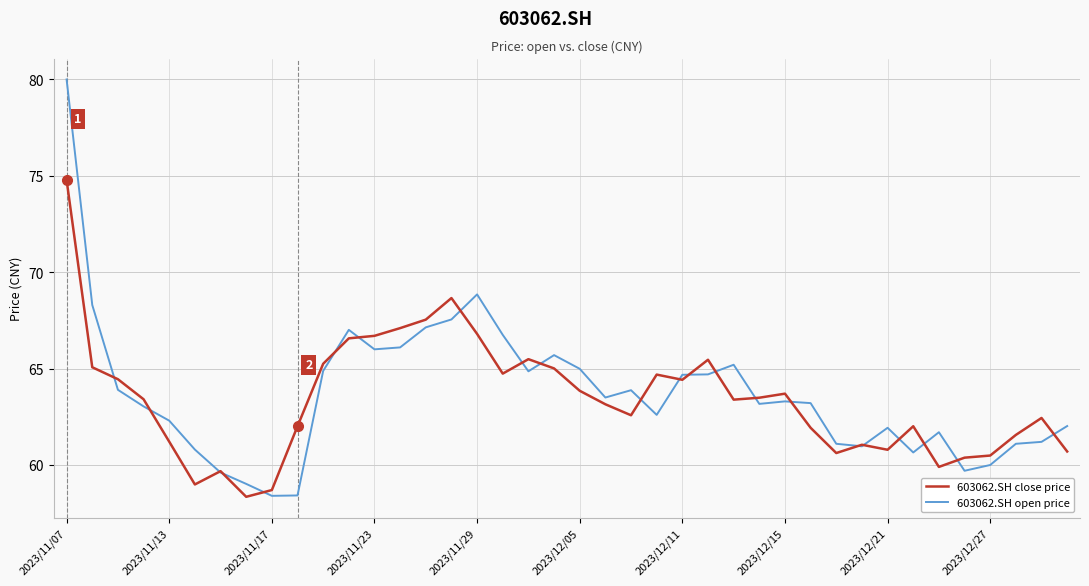

Which series has the largest range (max minus min)?

603062.SH open price